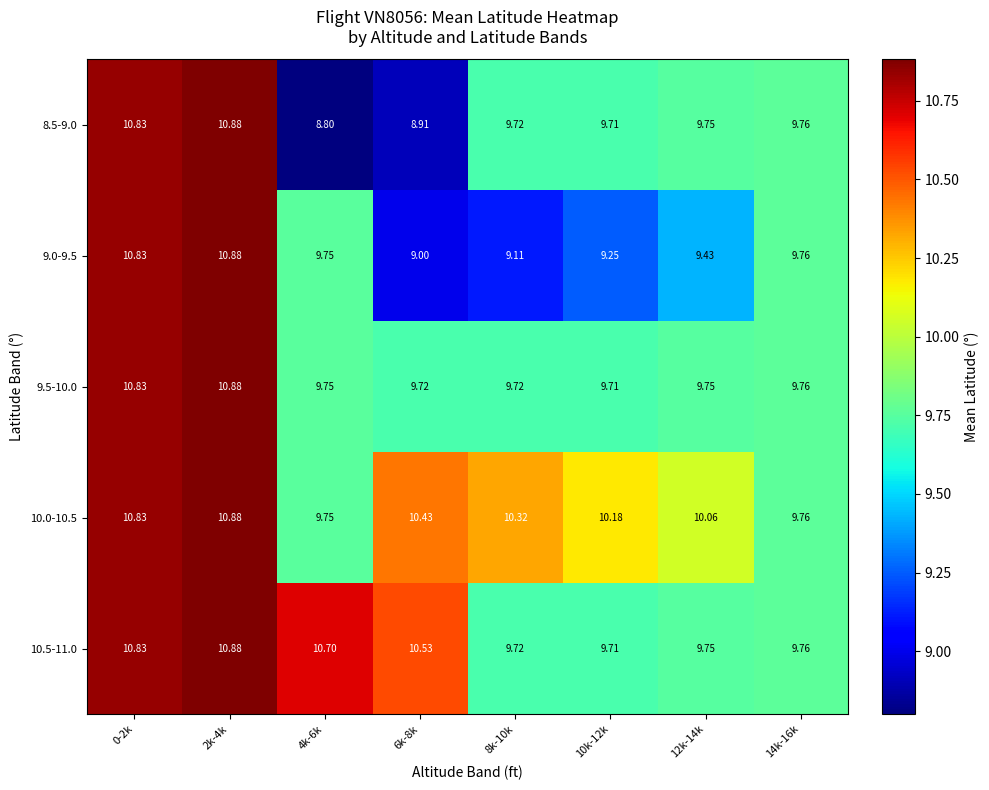

Is the value of 9.0-9.5 at 12k-14k greater than the value of 10.0-10.5 at 6k-8k?

No